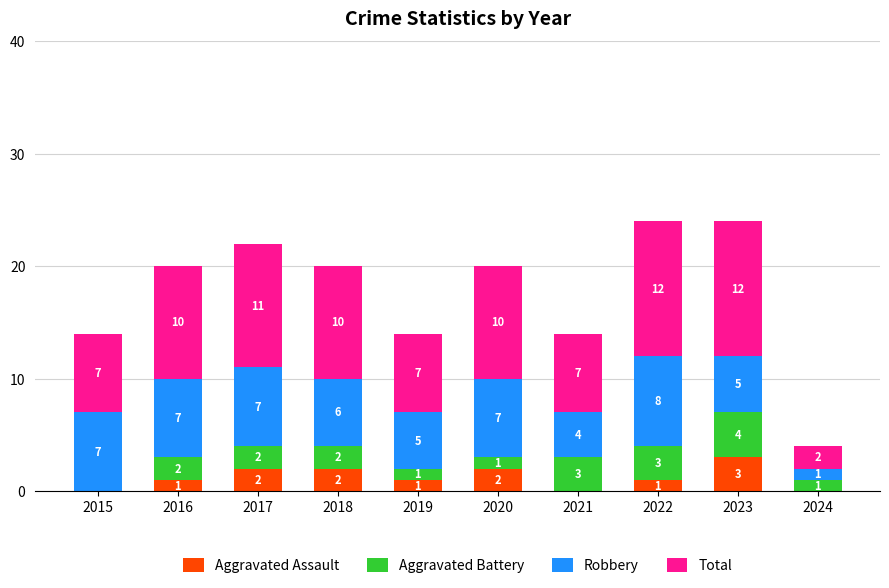

What is the sum of all Aggravated Assault values?

12